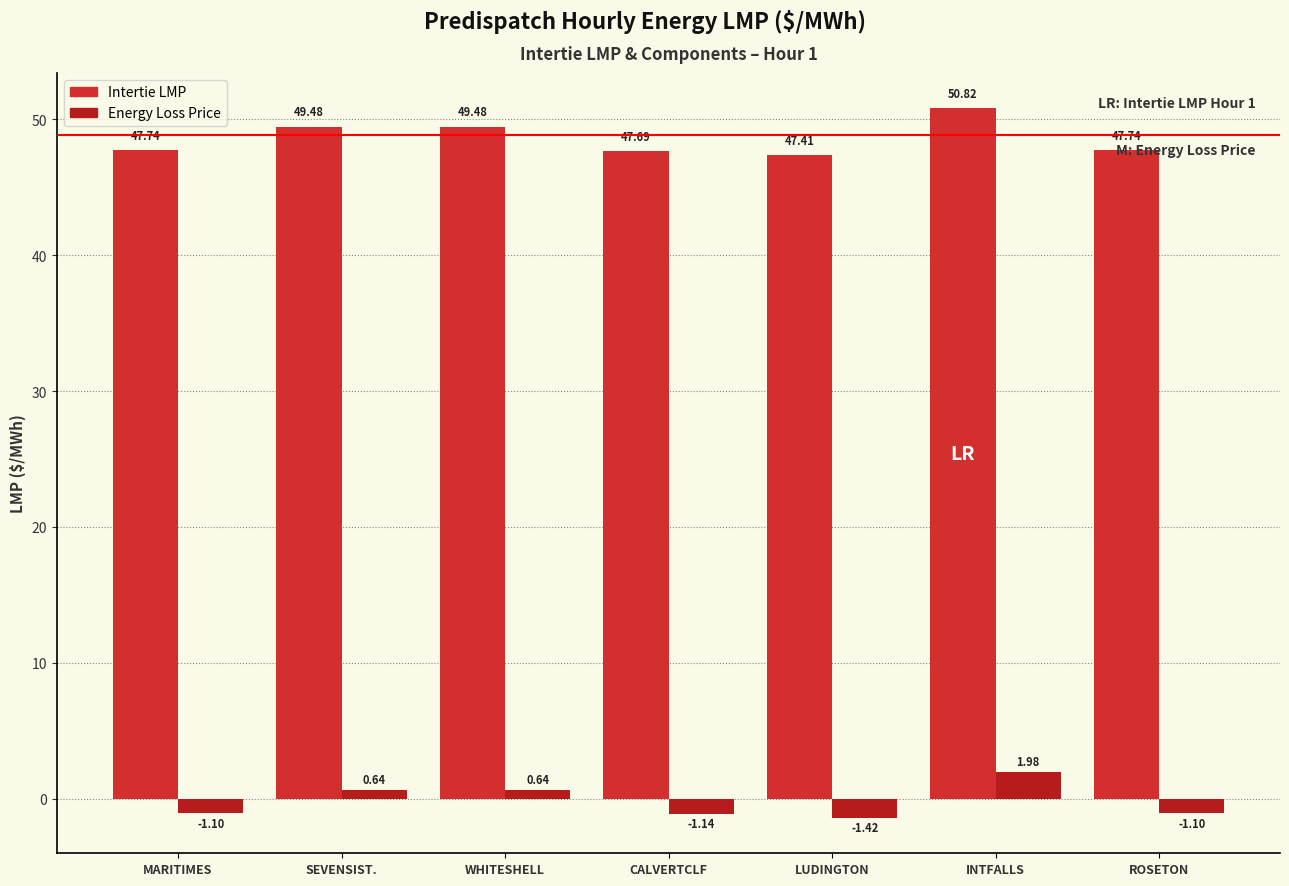

At how many categories does at least one series exceed 22?

7